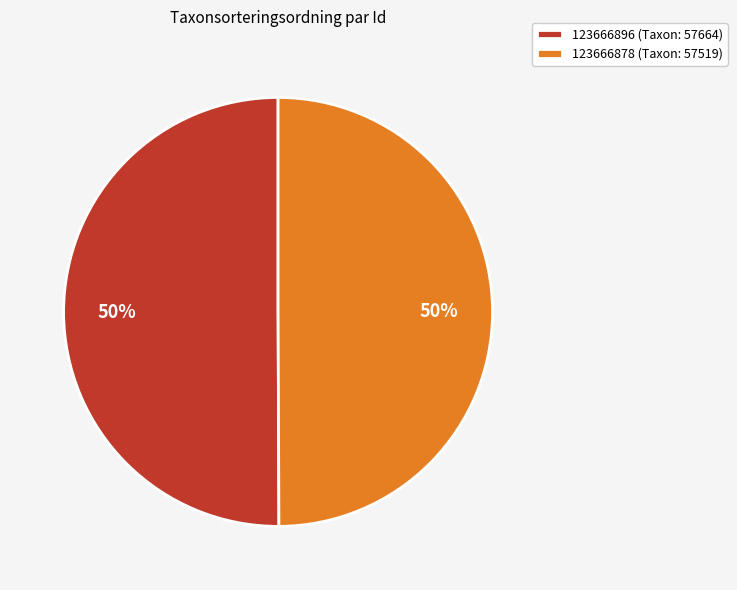

The 123666896 slice represents 65% of the pie. True or false?

False